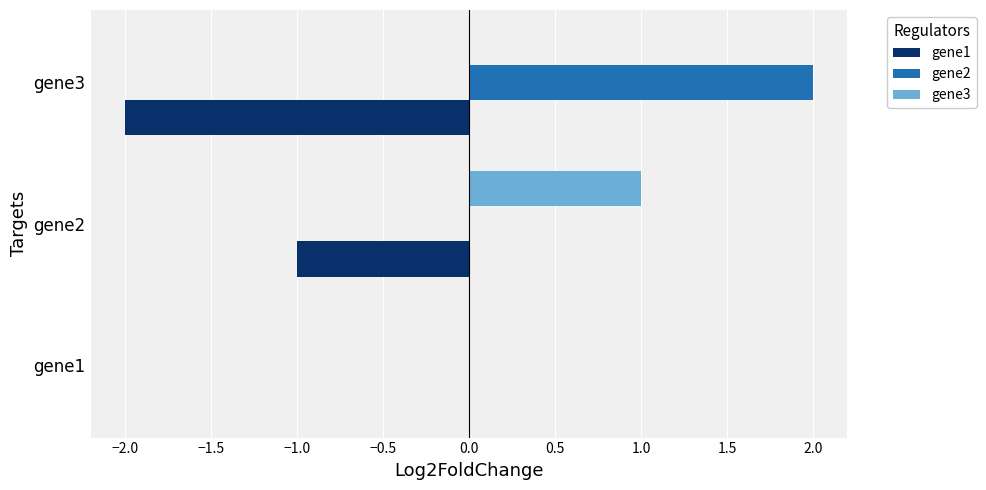

The gene3 series shows -1 at gene3. True or false?

False